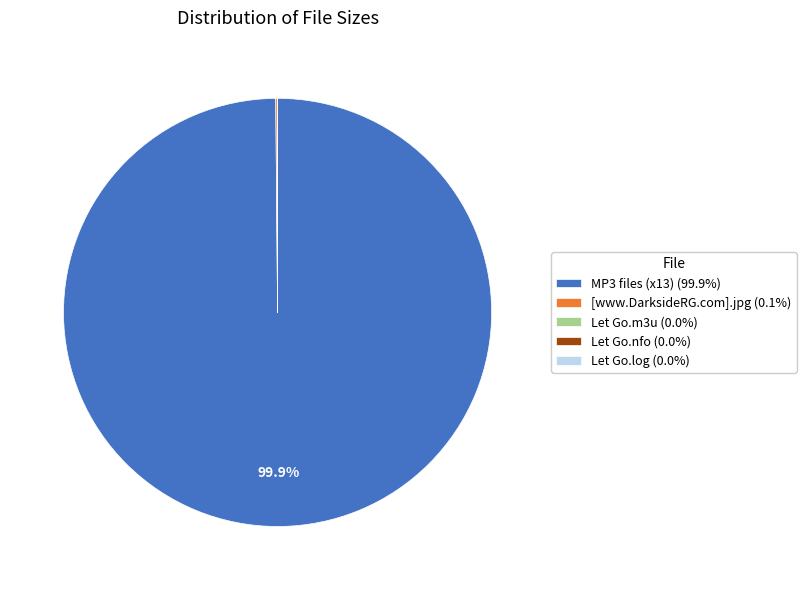

Is MP3 files (x13) (99.9%) the majority of the pie?

Yes